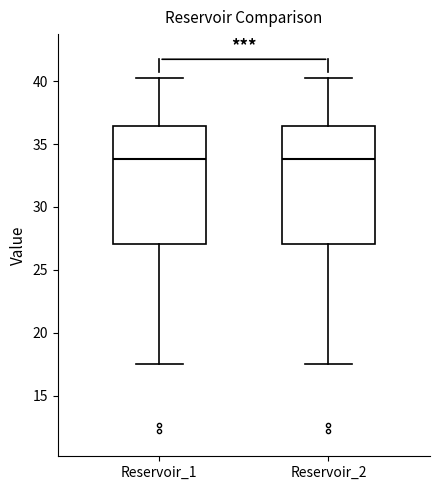

Where is the upper edge of the box for Reservoir_2 on the y-axis? The values are not printed on the chart, so give them approximately, as read against the axis.

36.5